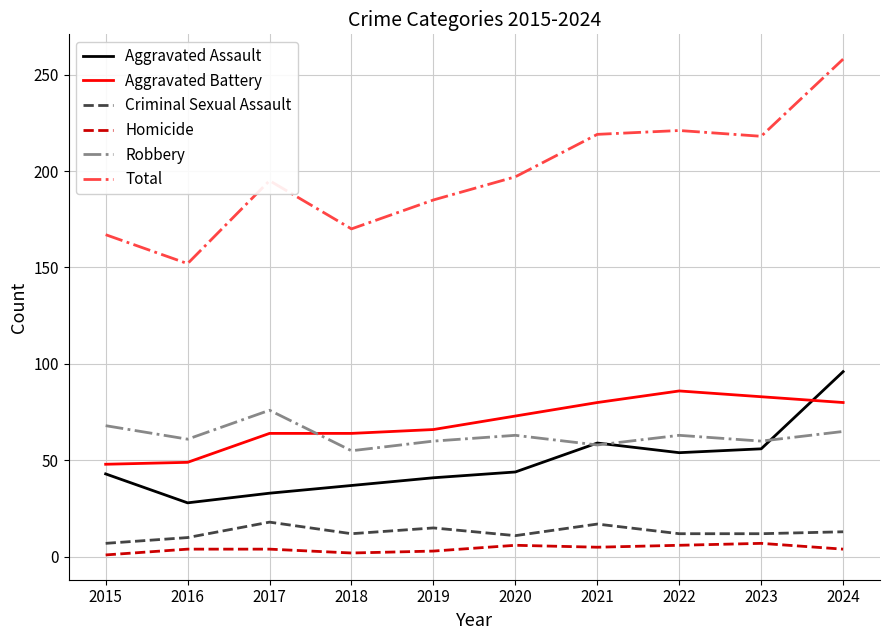

What is the difference between the maximum and second lowest values in the Criminal Sexual Assault series?

8